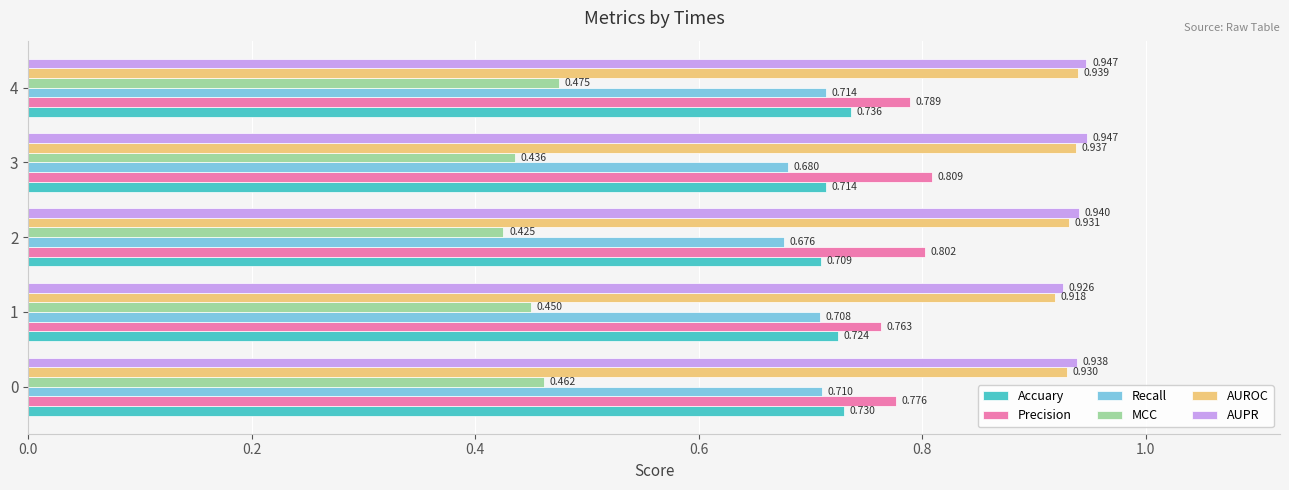

Which series has the largest range (max minus min)?

MCC